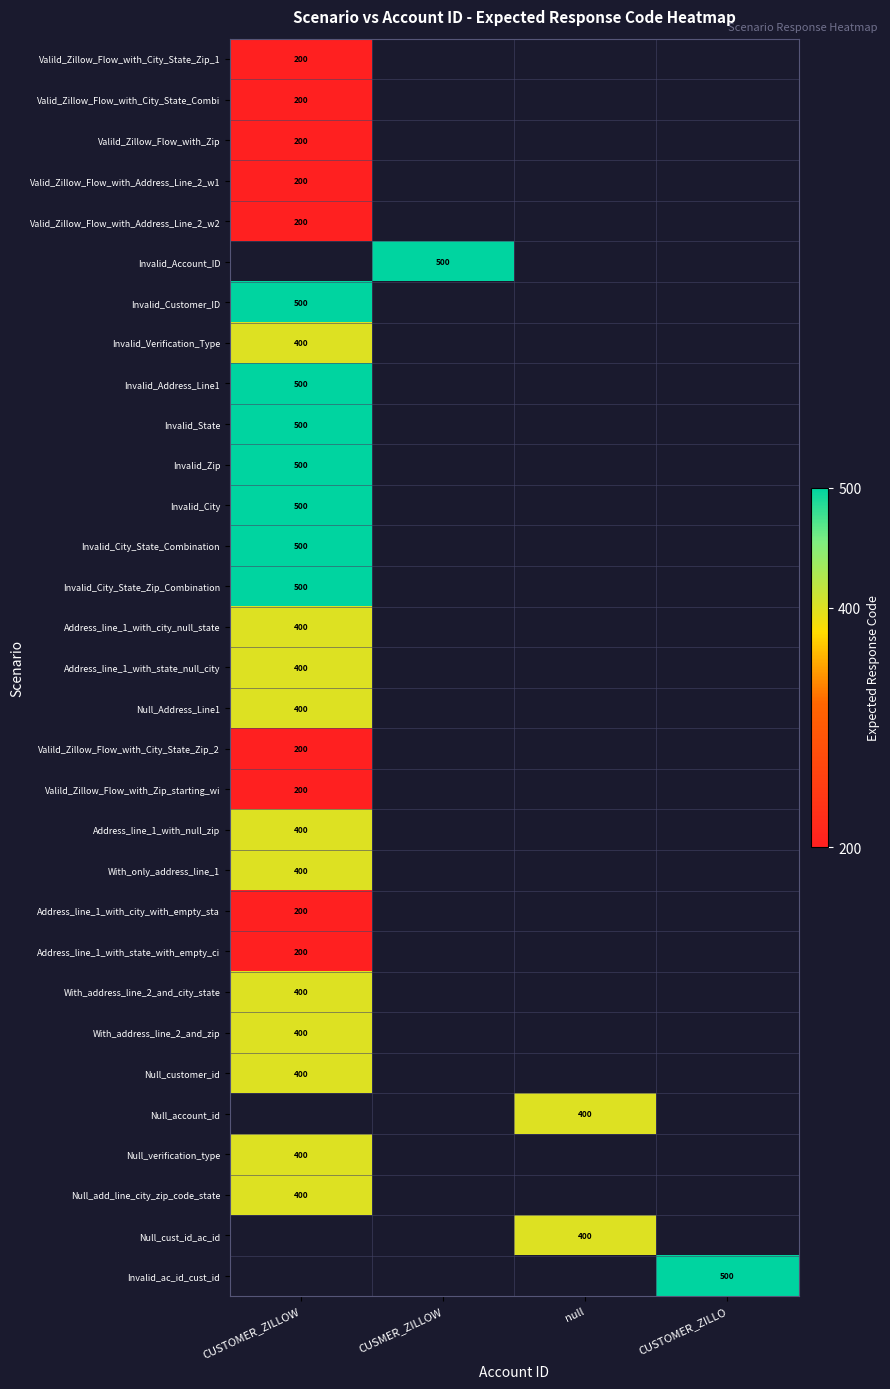

The value of Valild_Zillow_Flow_with_City_State_Zip_2 at CUSTOMER_ZILLOW is 200. True or false?

True